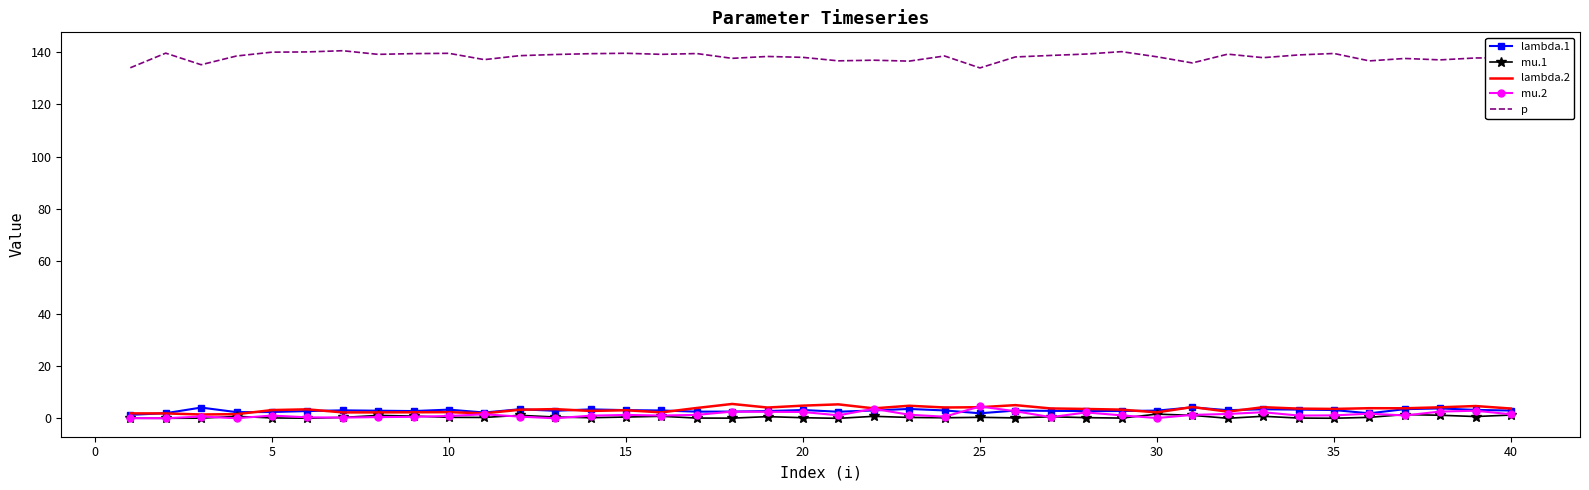

How many distinct data groups are displayed?

5